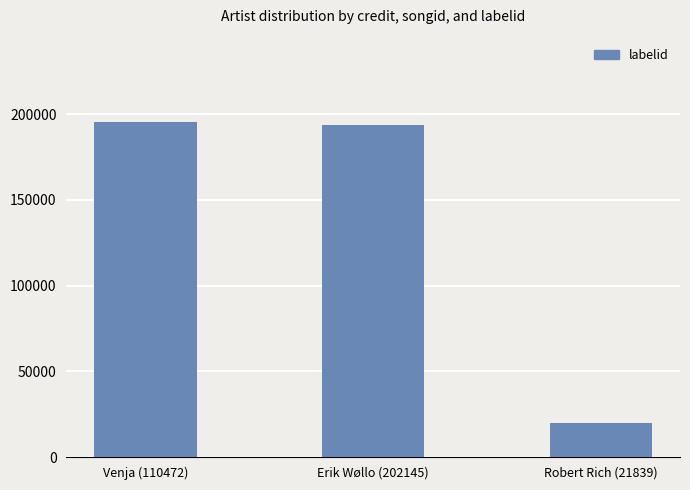

What is the value of the 1st bar from the left?

195669